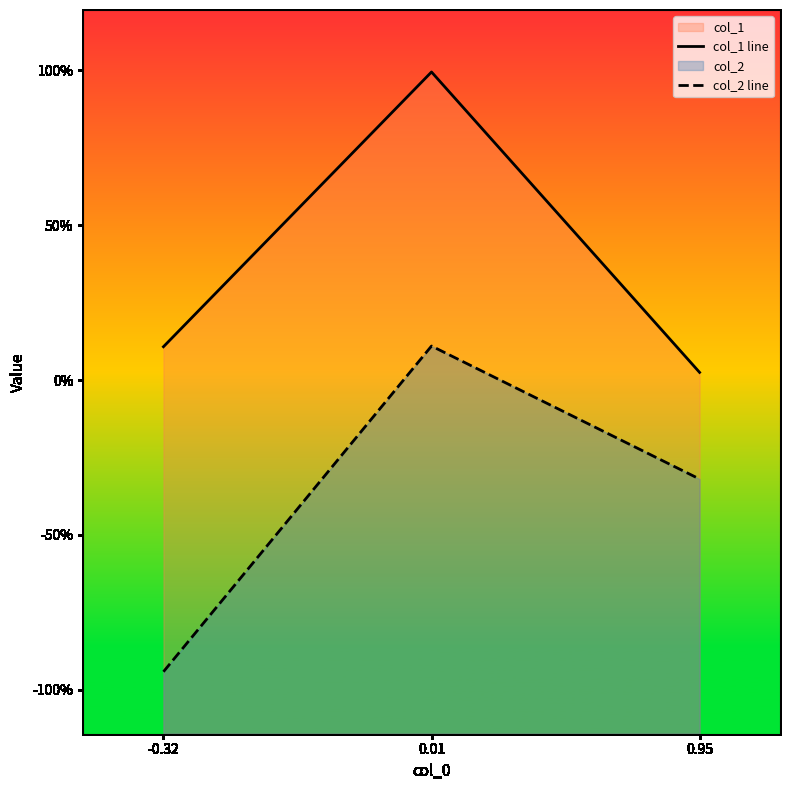

Which category has the highest value across all series?

0.01